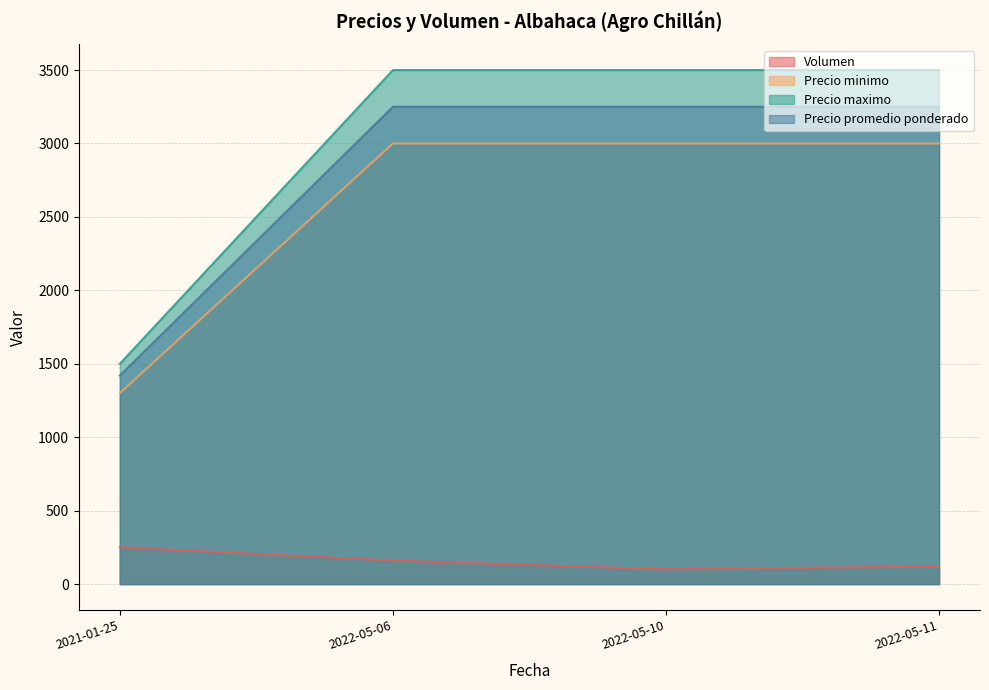

What is the difference between the Volumen values at 2021-01-25 and 2022-05-06?

90